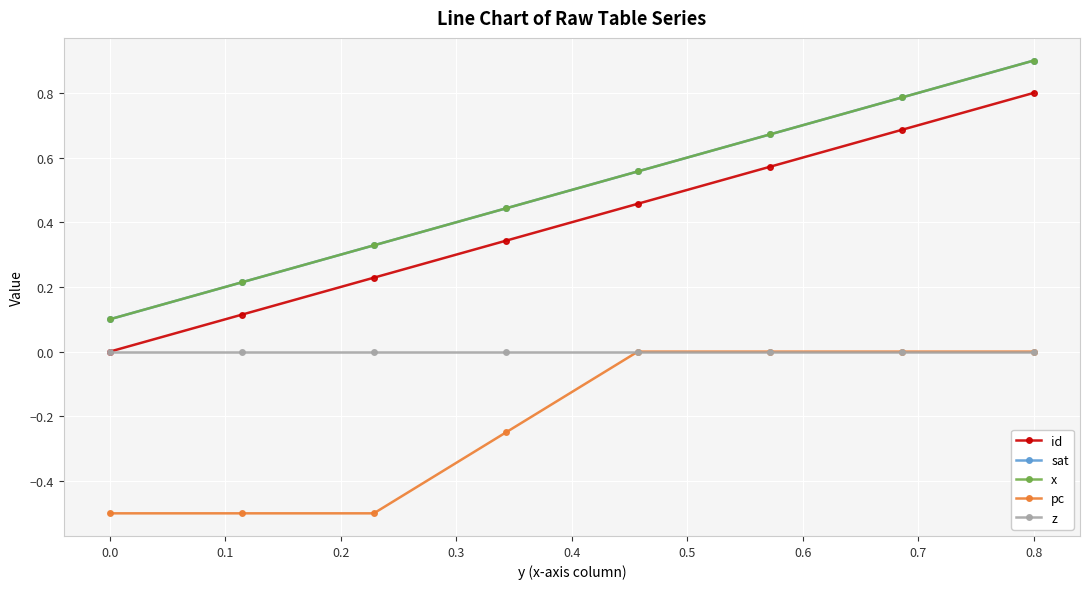

Does the chart have visible grid lines?

Yes